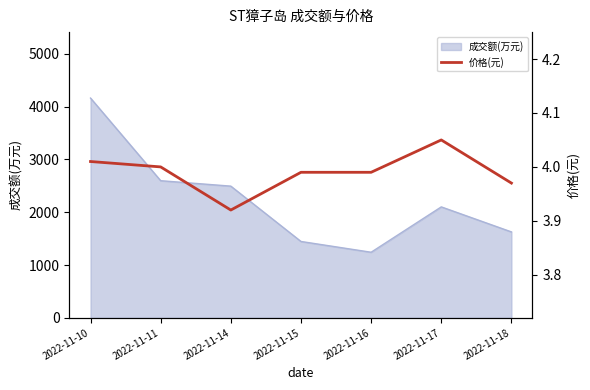

How many points are lower than both their immediate neighbors (excluding endpoints)?

1